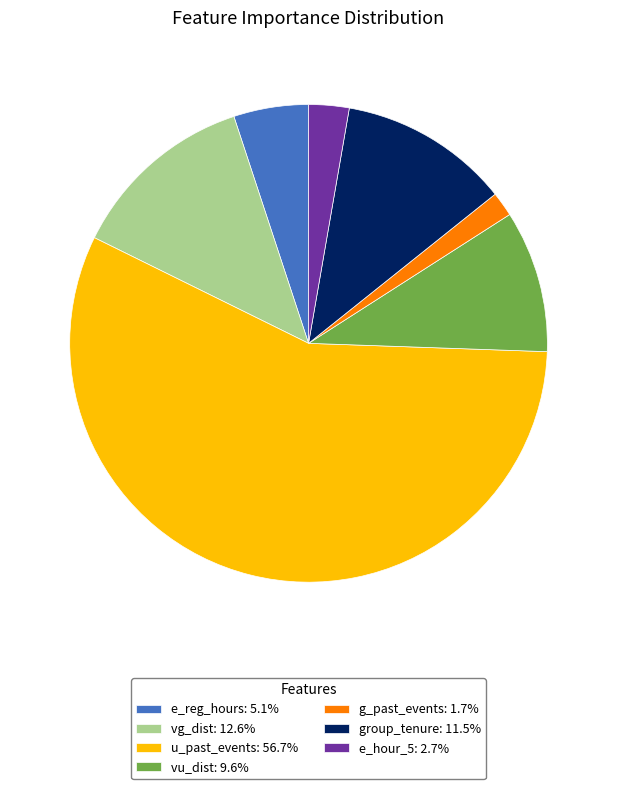

Approximately how many times larger is the value at e_hour_5: 2.7% compared to vu_dist: 9.6%?

0.3